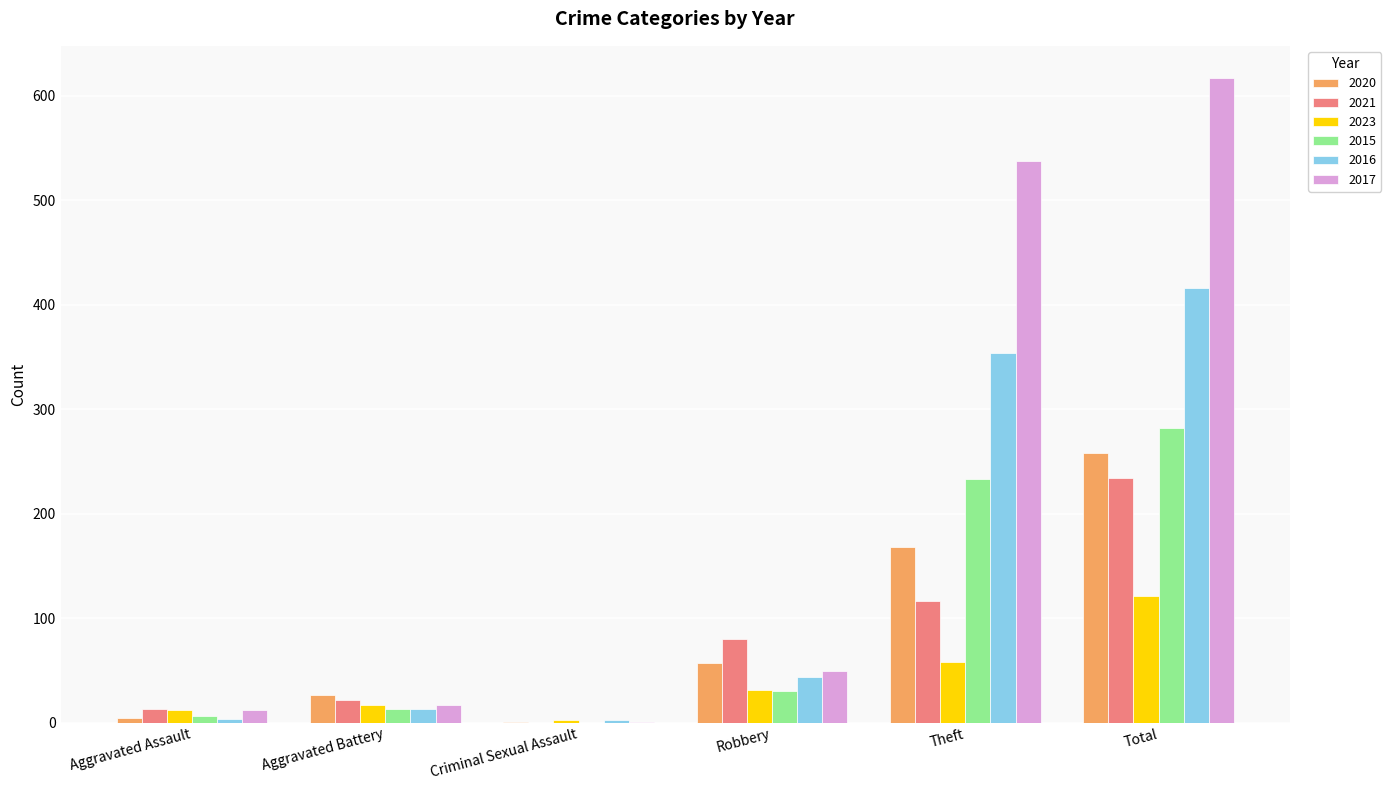

The value of 2021 at Robbery is 29. True or false?

False